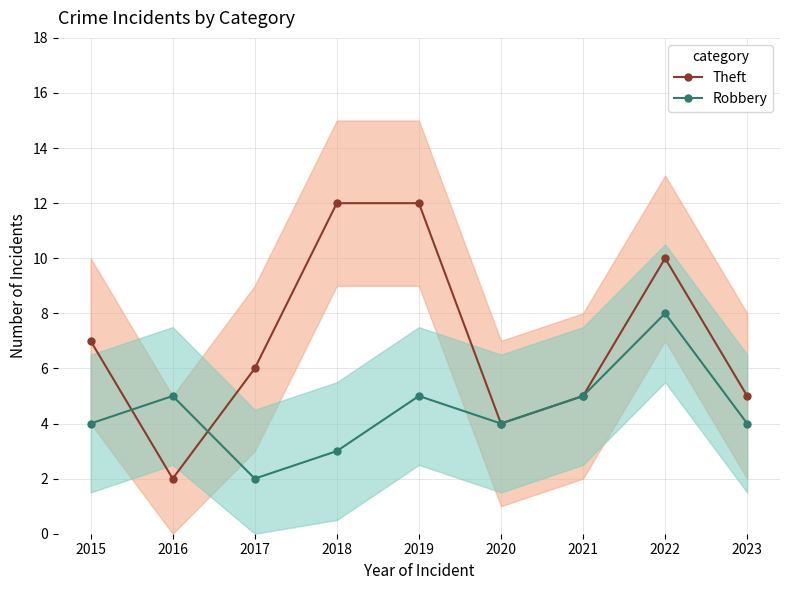

The Robbery series shows 12 at 2022. True or false?

False